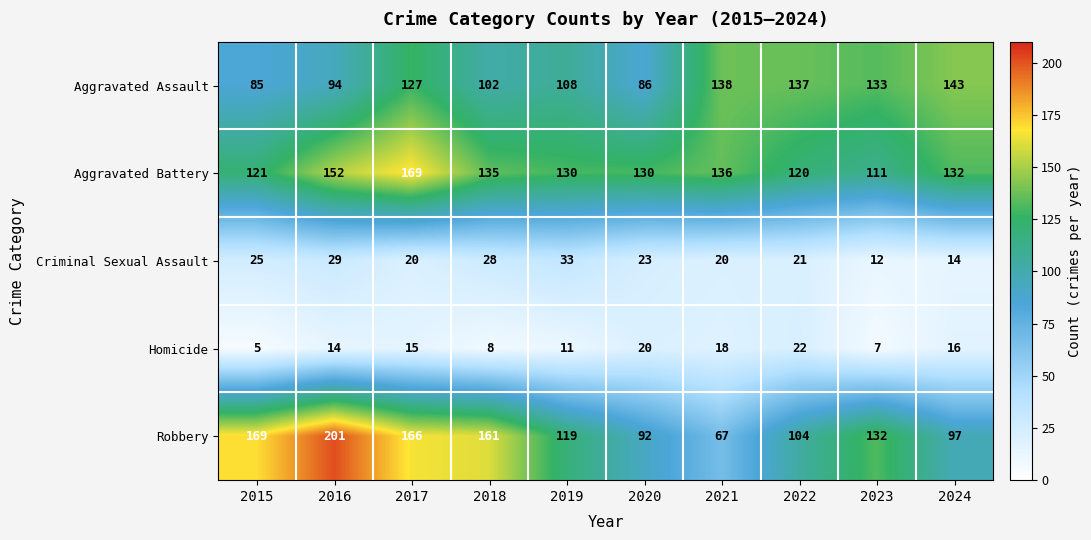

Where is Aggravated Assault nearest to the value 114?

2019